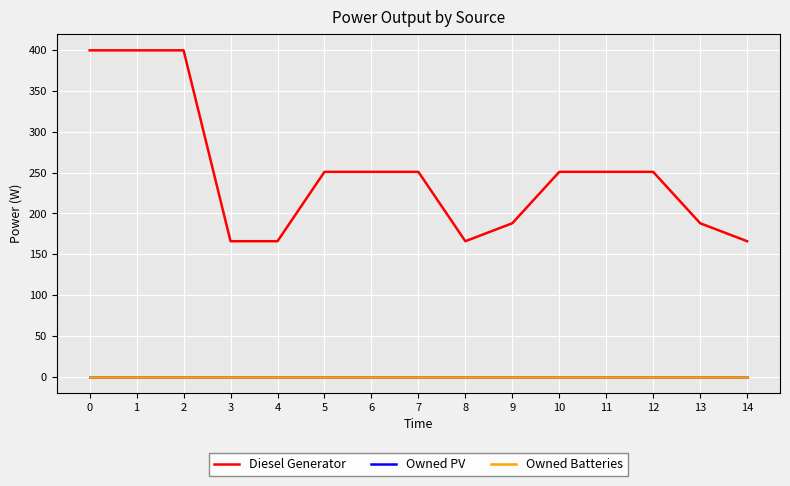

True or false: Owned PV and Diesel Generator cross at least once.

False